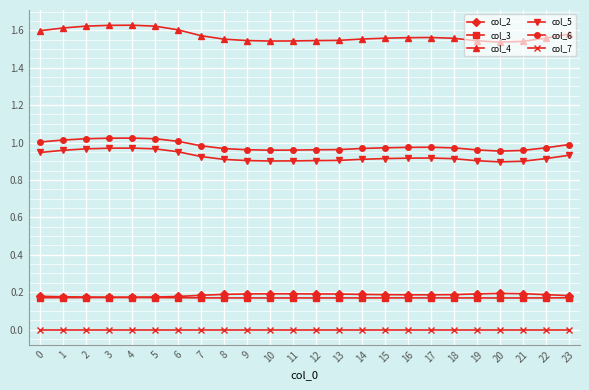

True or false: col_4 has more than 1 points higher than both neighbors.

True